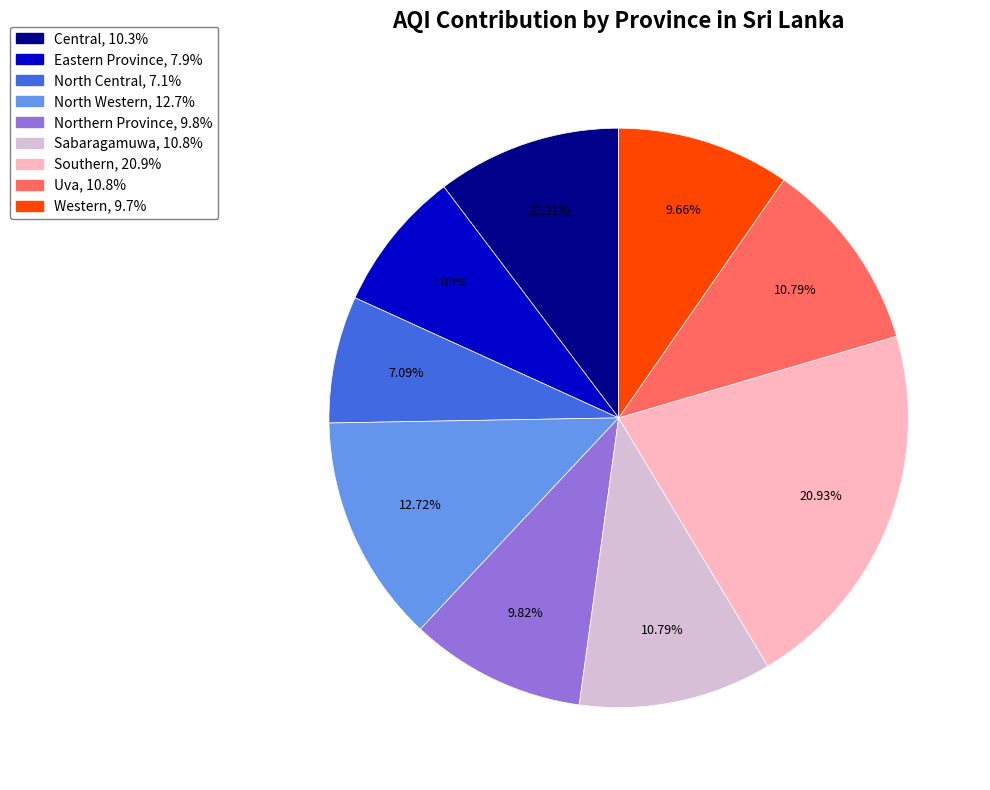

What is the total percentage of Sabaragamuwa and Western?

20.5%